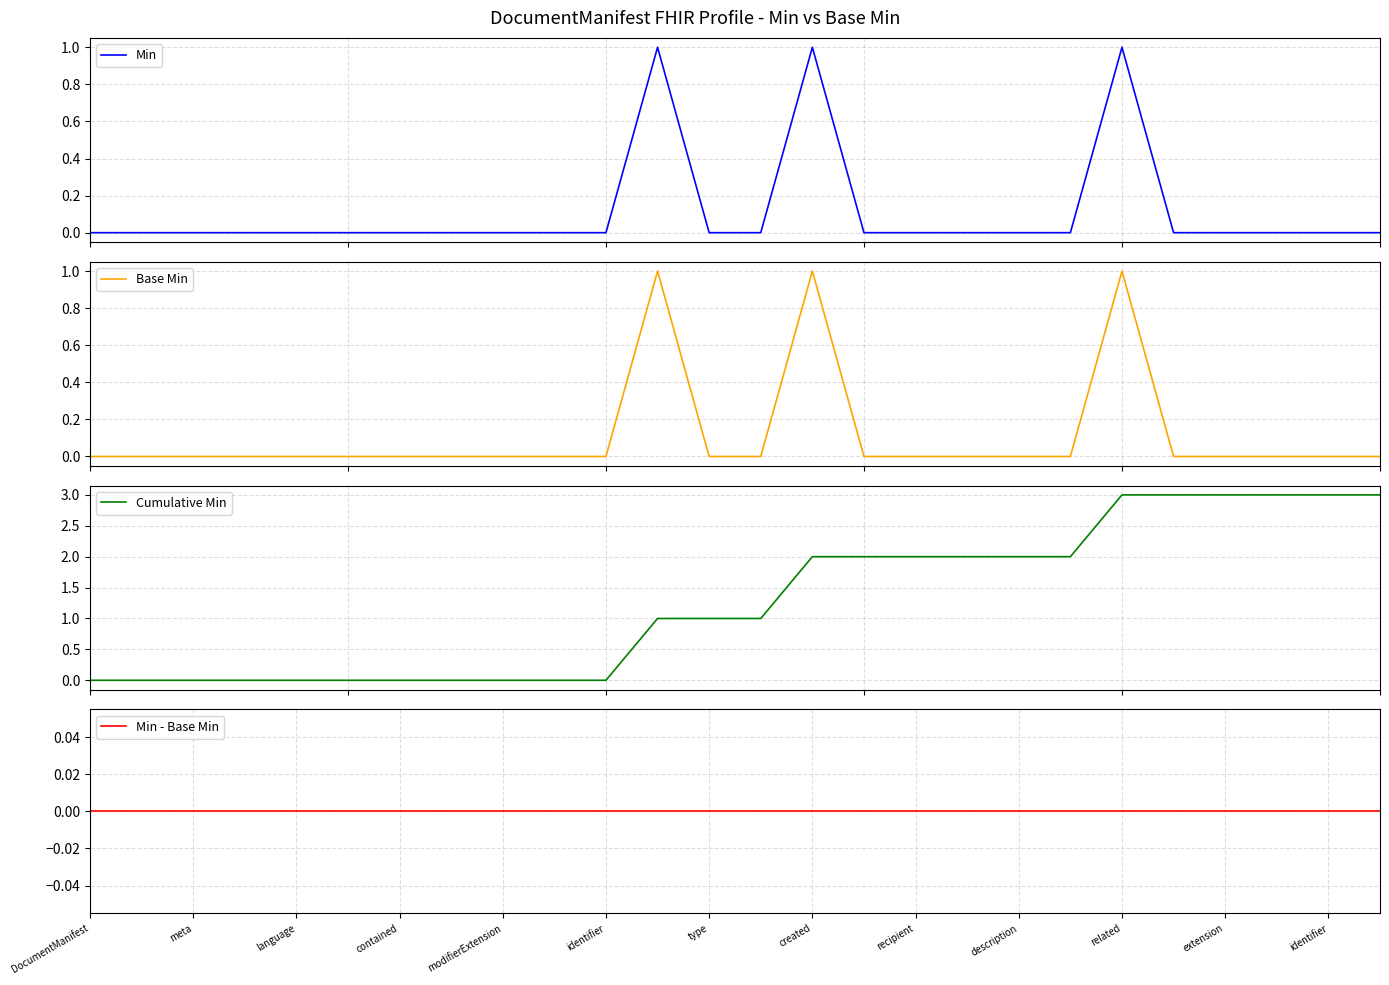

Is the value of Min at 24 greater than the value of Base Min at extension?

No